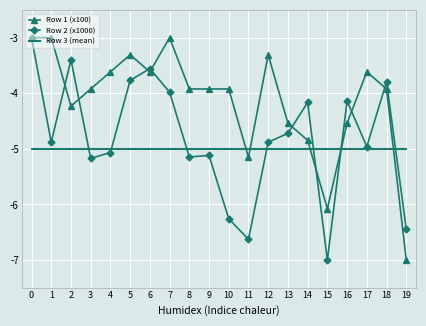

What is the difference between the highest and lowest values at 13?

0.5